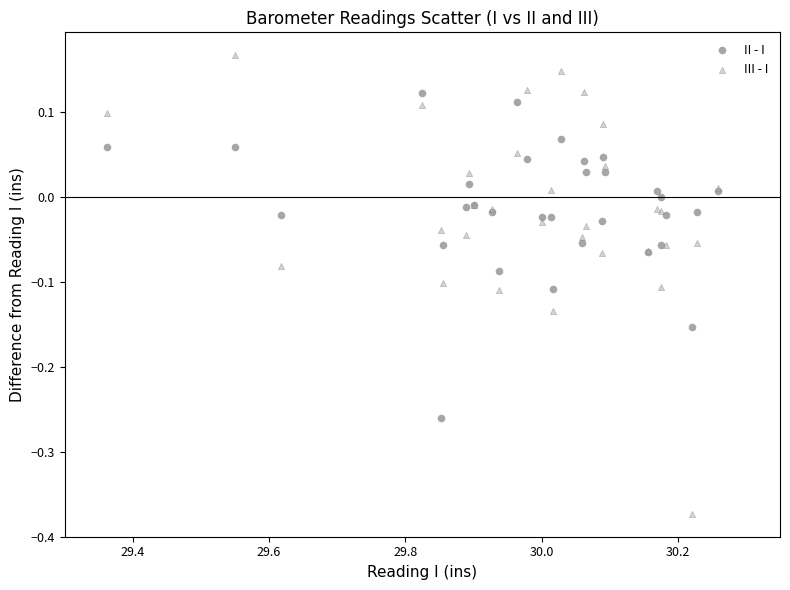

Which series has the largest Y range (max minus min)?

III - I